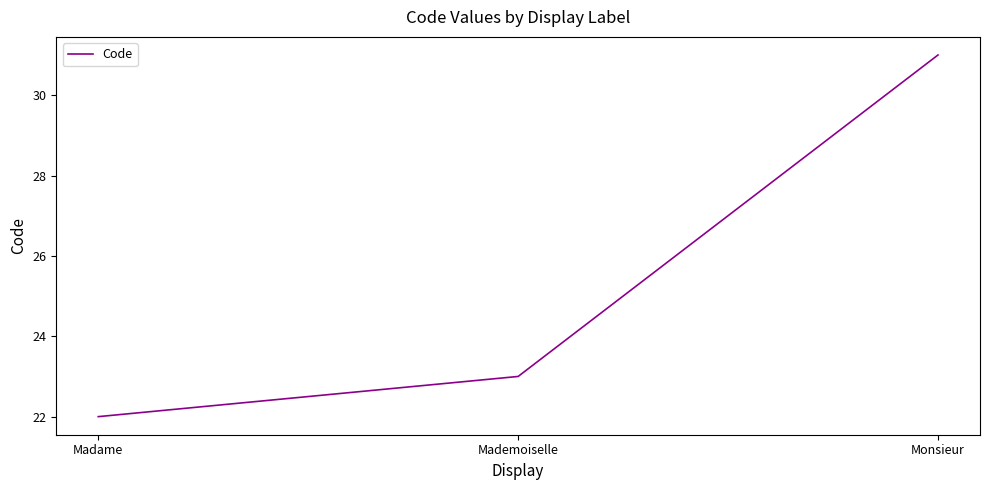

What is the change in value from Madame to Mademoiselle?

+1